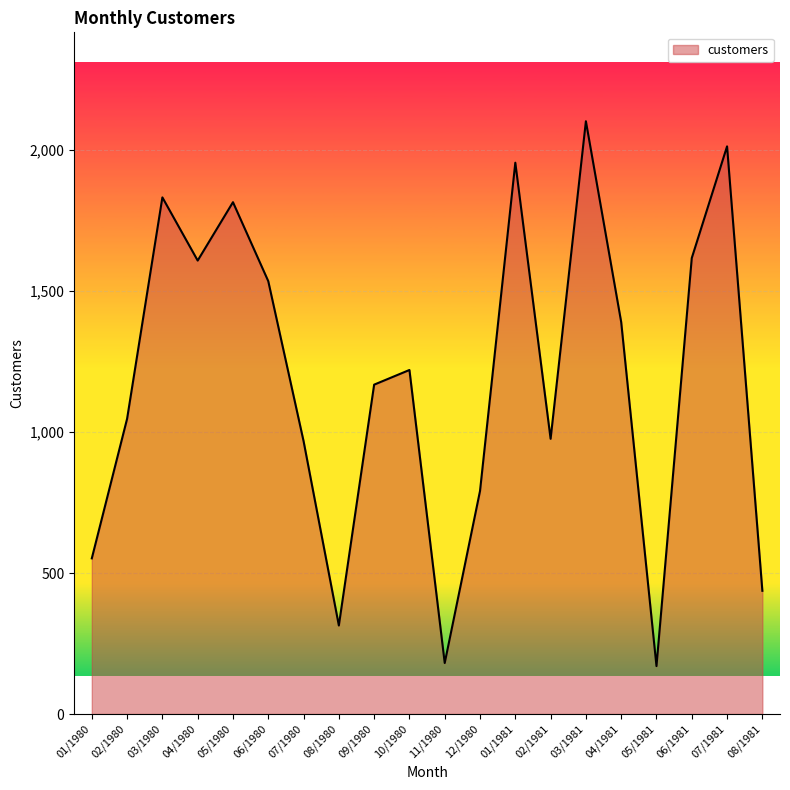

Which has a higher value, 01/1981 or 04/1980?

01/1981